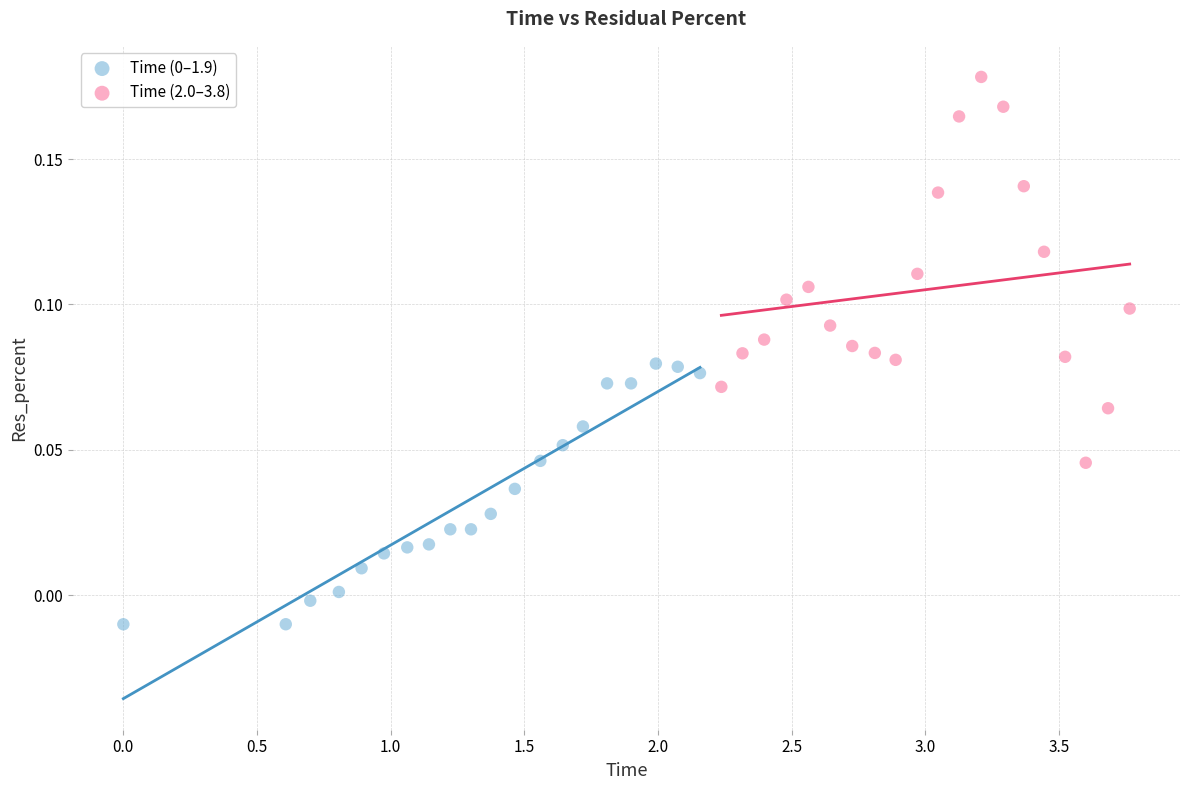

Which series has the largest Y range (max minus min)?

Time (2.0–3.8)